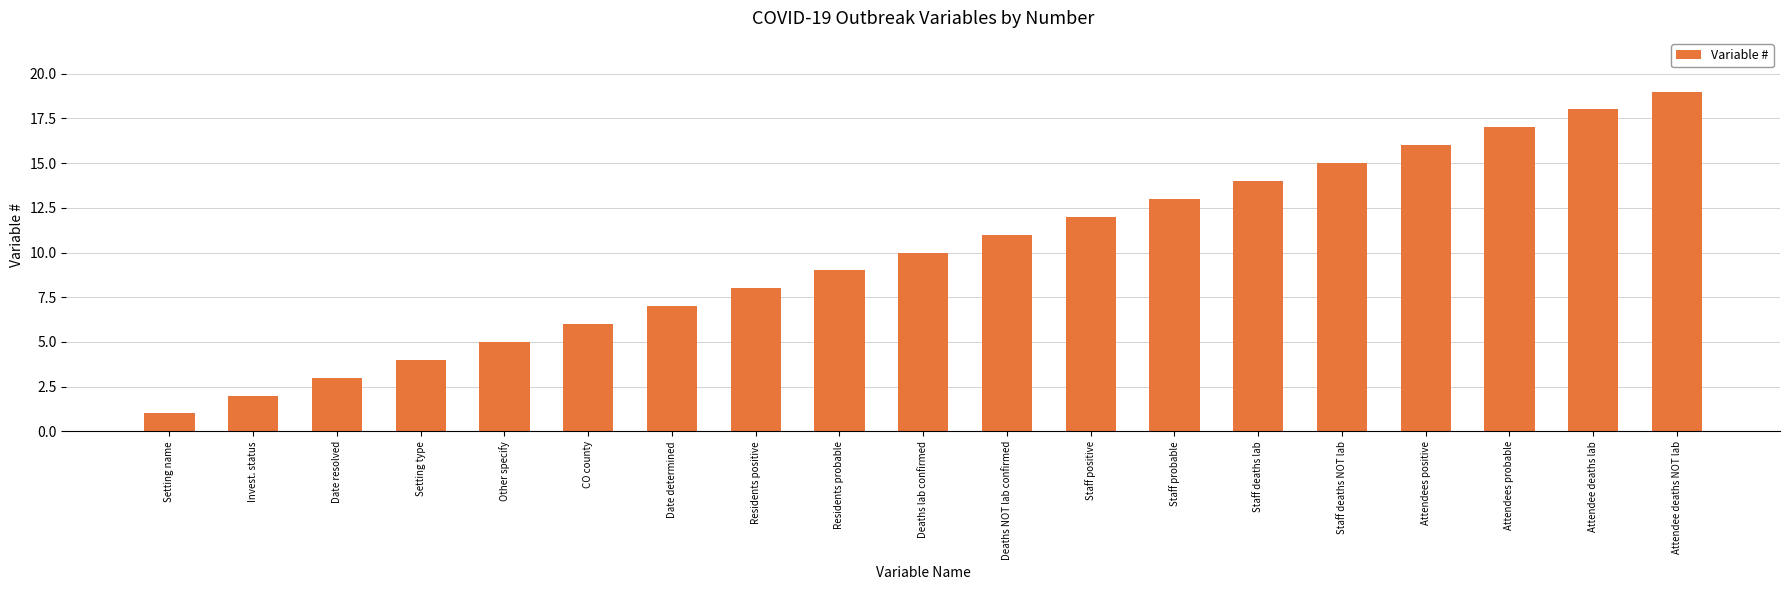

What is the greatest value displayed?

19